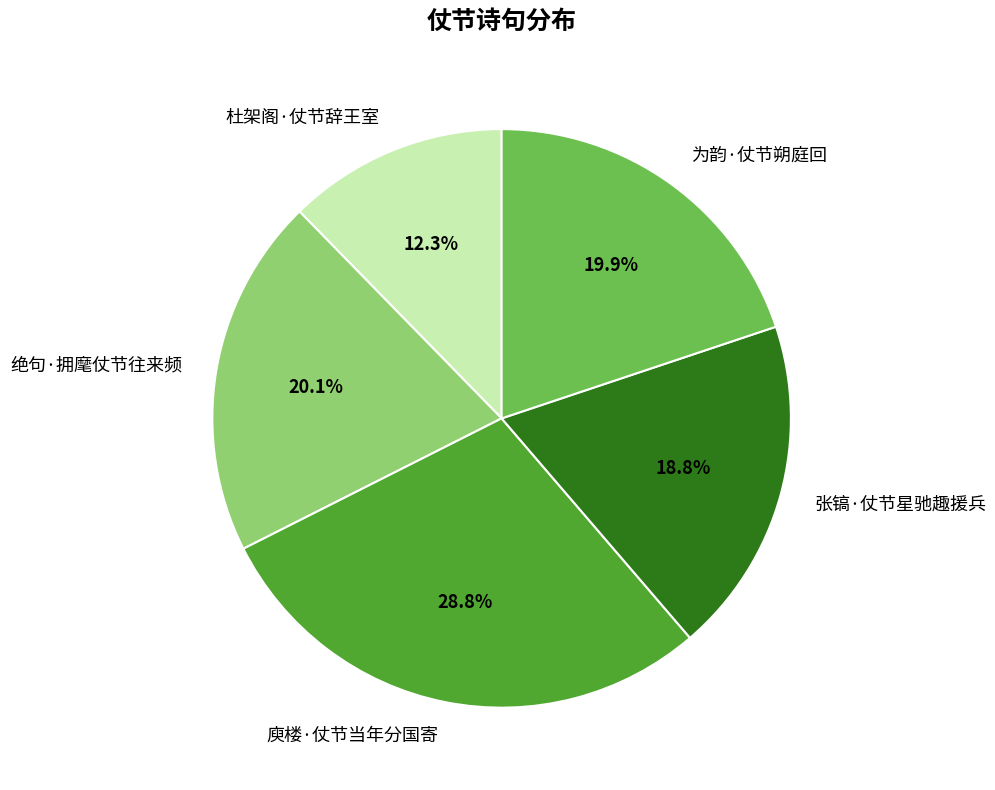

Which has a higher value, 张镐·仗节星驰趣援兵 or 庾楼·仗节当年分国寄?

庾楼·仗节当年分国寄